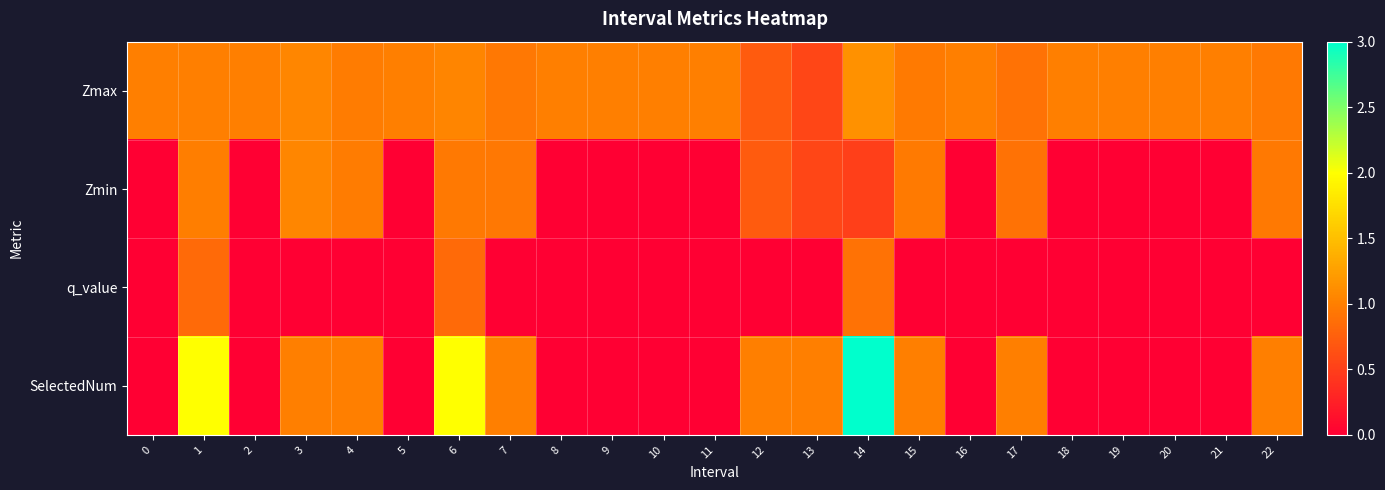

Rank the series by their average value, from lowest to highest.

q_value, Zmin, SelectedNum, Zmax